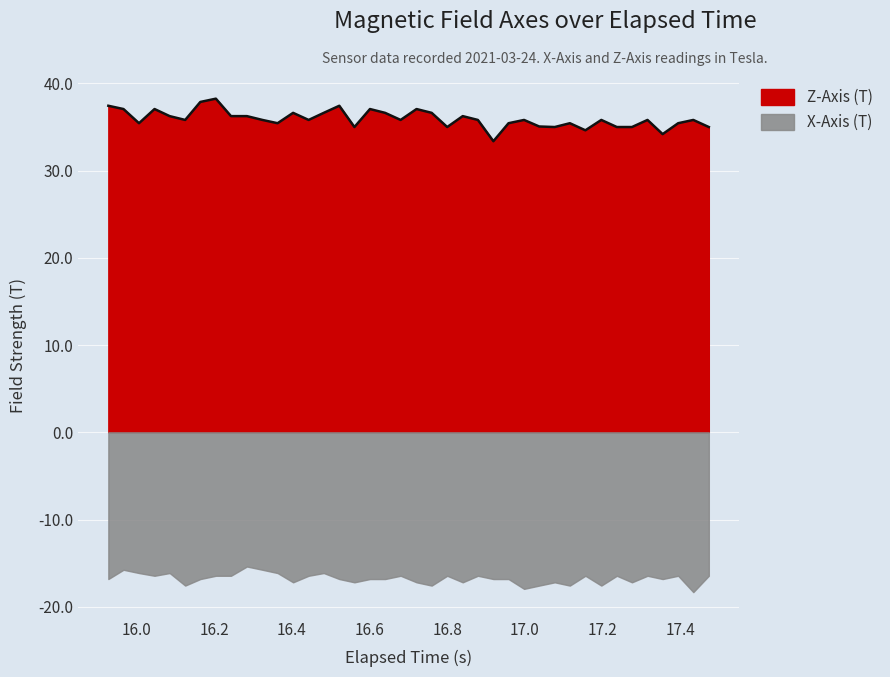

How many values exceed 35?

31